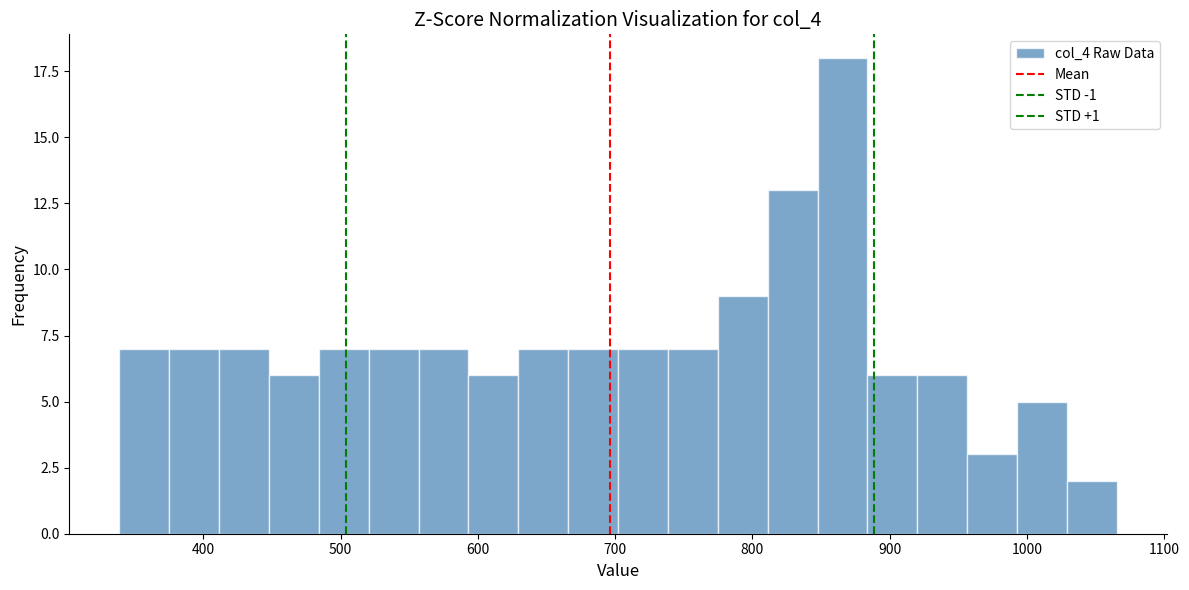

Read against the x-axis, roughly where is the centre of the tallest bar?

870